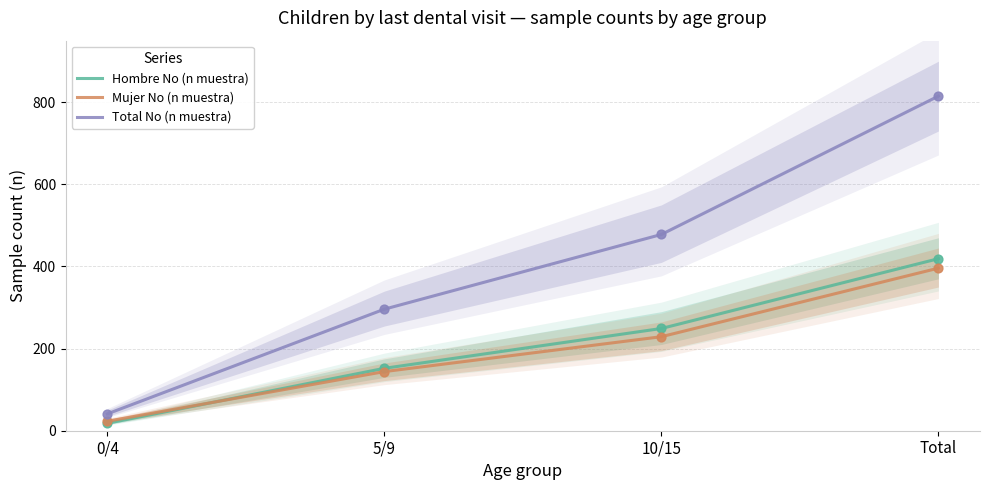

At how many categories does at least one series exceed 56?

3